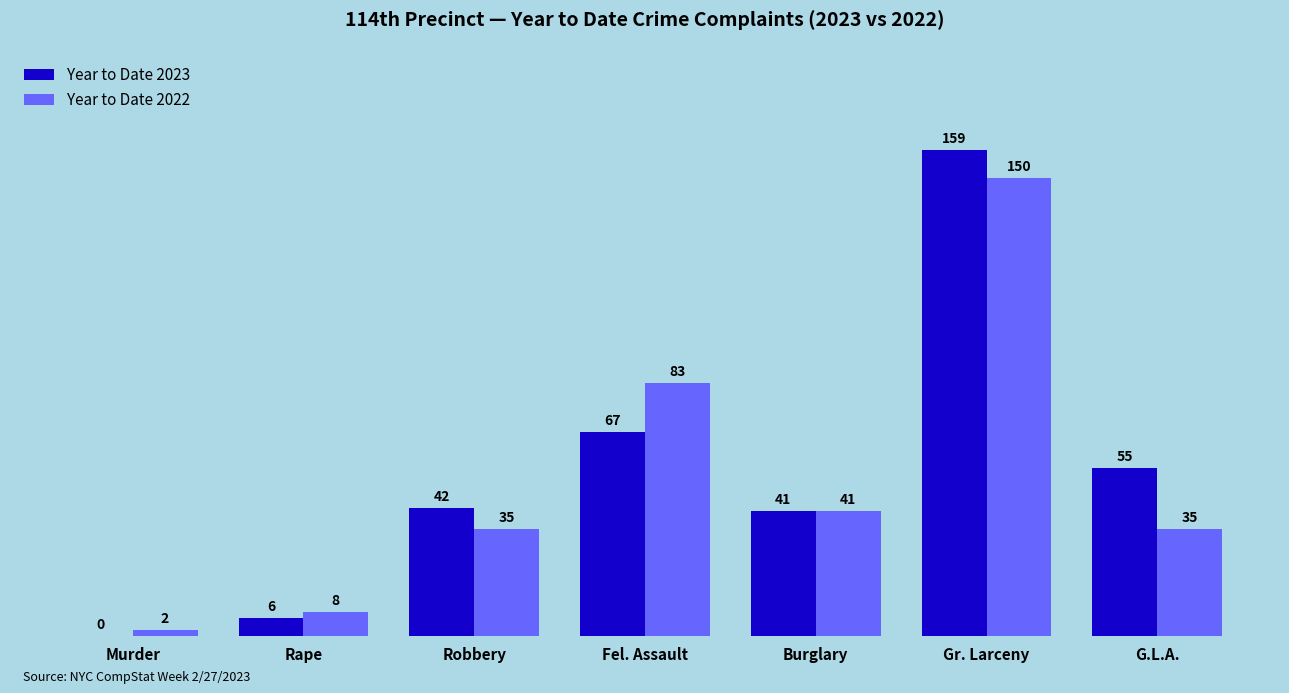

Which series changed the most between Robbery and Fel. Assault?

Year to Date 2022